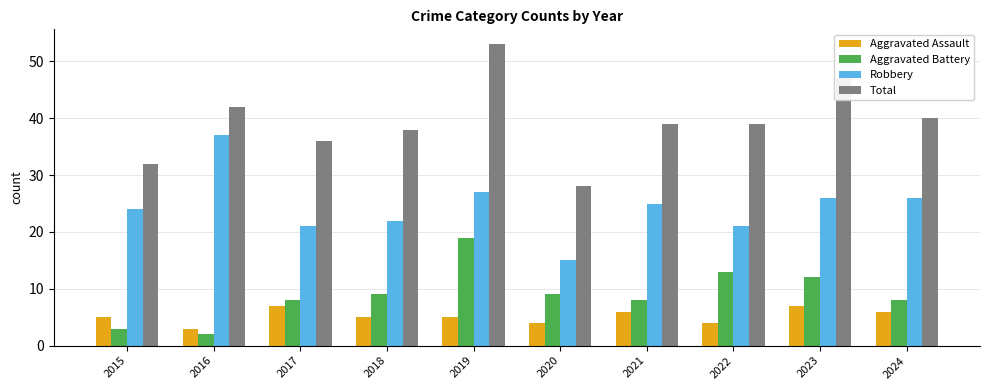

At which label does Robbery first exceed 25?

2016